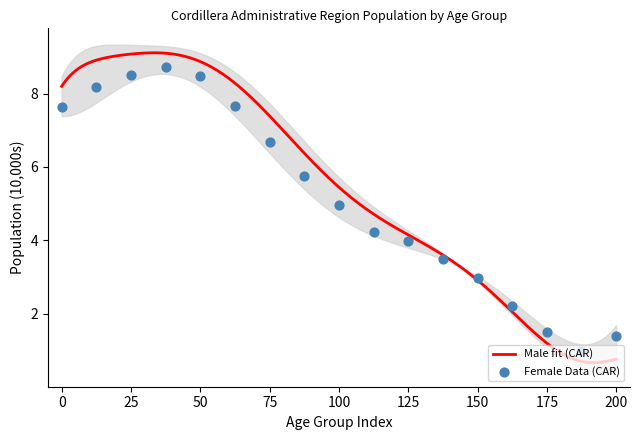

Which has a higher value, 55 - 59 or 80 years and over?

55 - 59